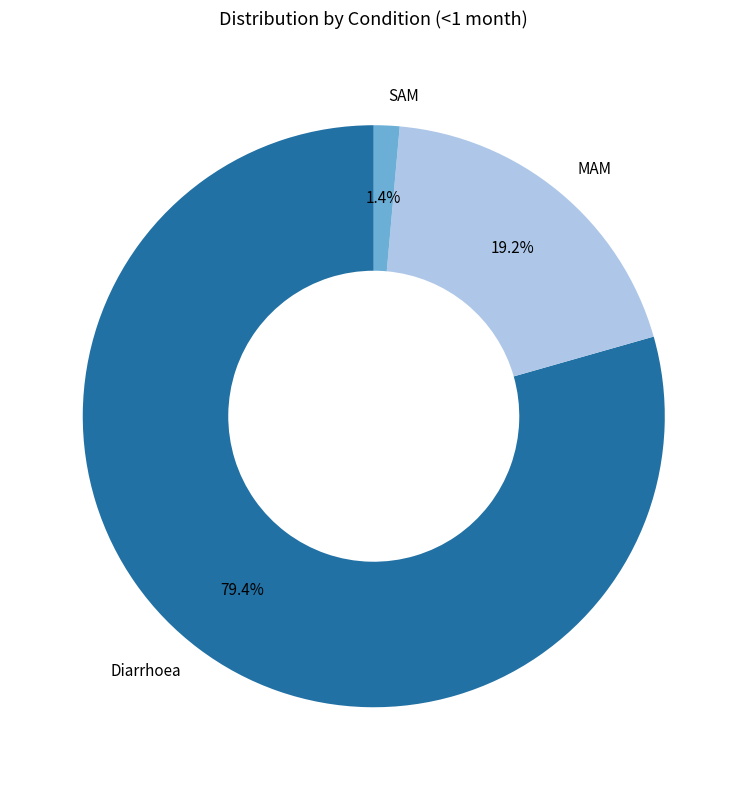

Does SAM account for over 50% of the chart?

No